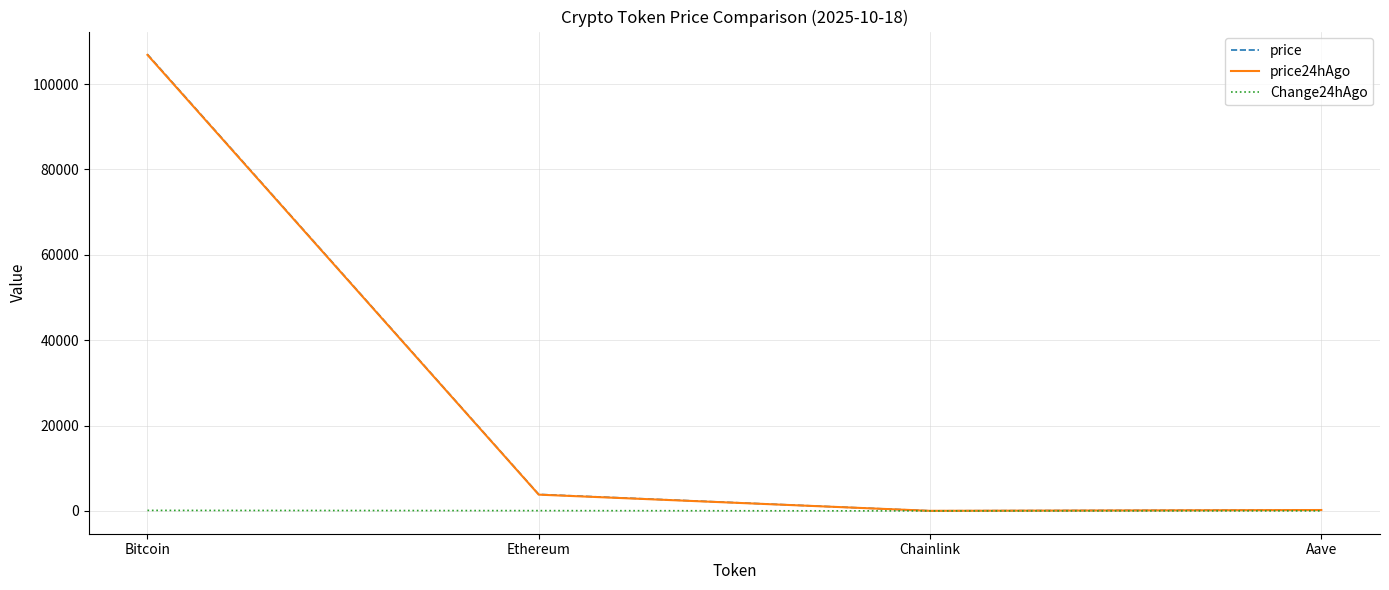

Is the value of price at Bitcoin greater than the value of Change24hAgo at Ethereum?

Yes